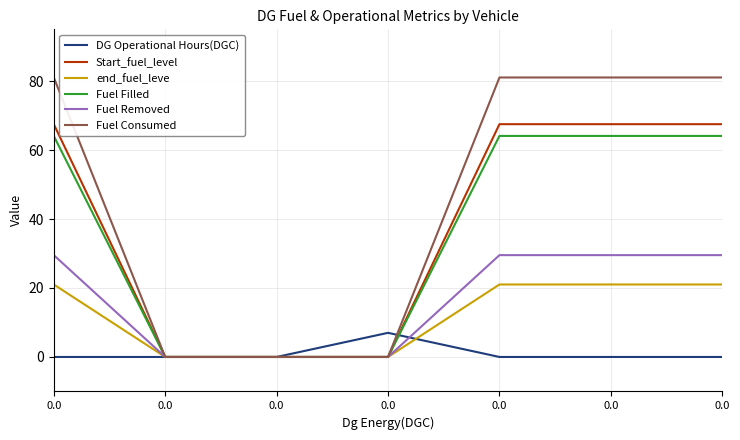

What is the difference between the maximum and second lowest values in the DG Operational Hours(DGC) series?

7.0